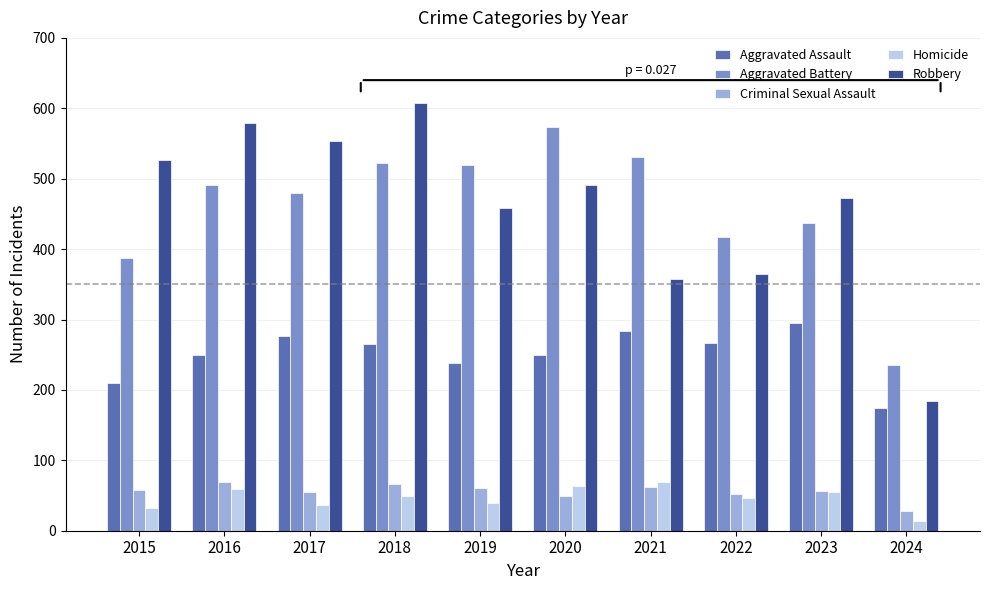

What is the approximate value of Aggravated Battery at 2019?

520